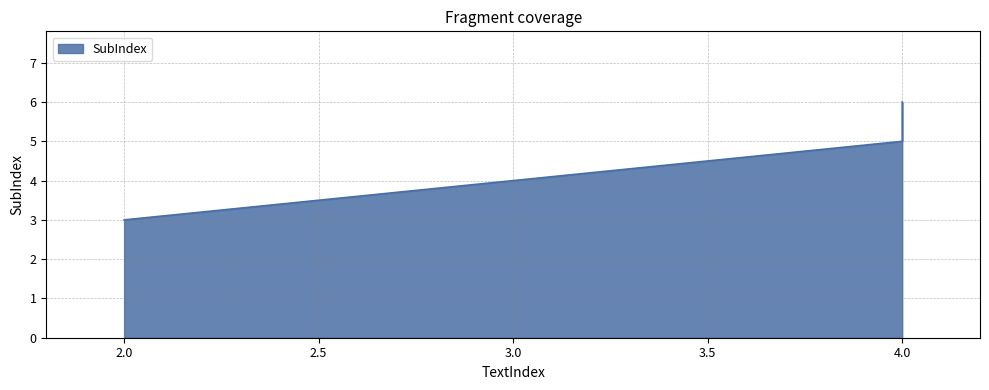

What is the change in value from 4 to 4?

+1